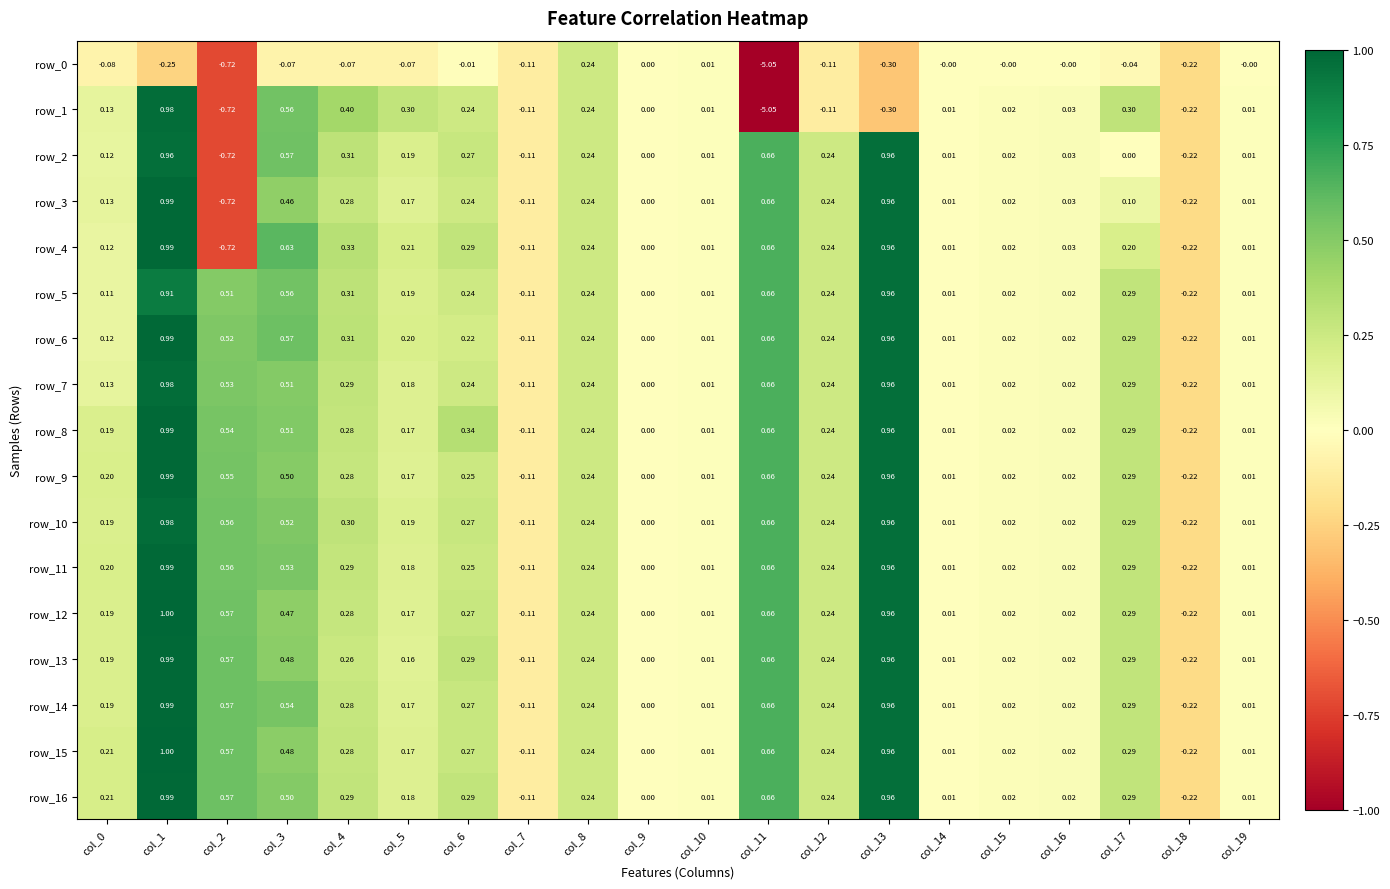

How many data points does each series have?

20